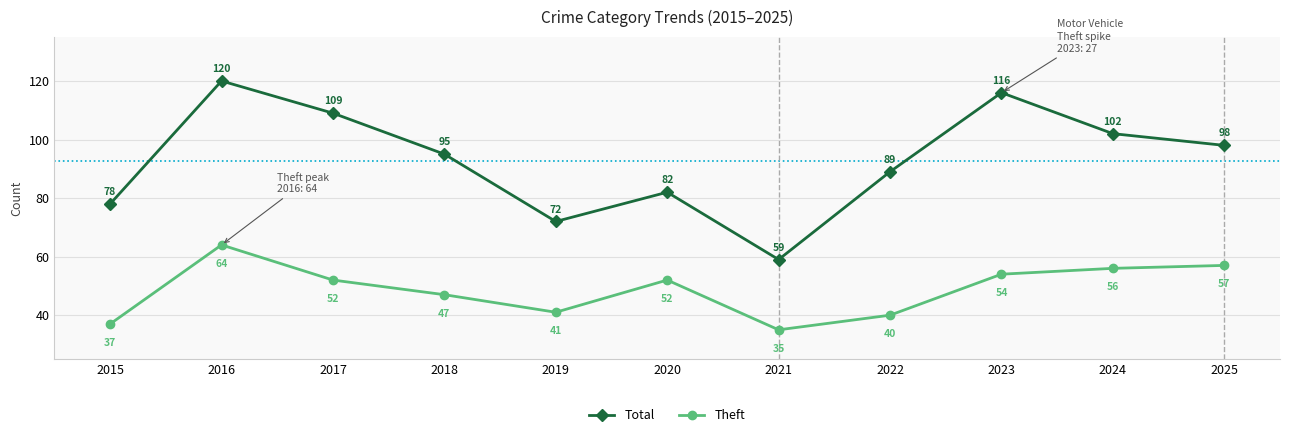

What is the minimum value for Total?

59